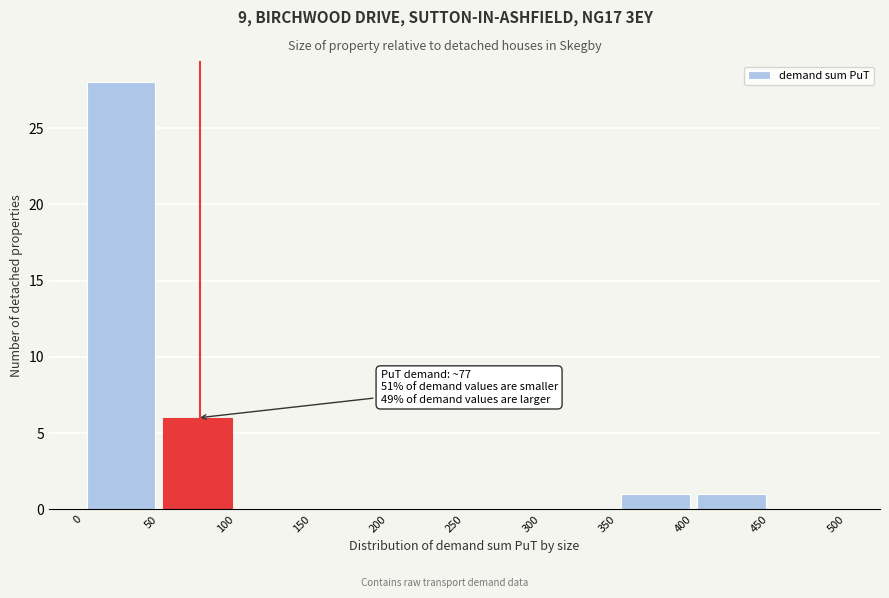

Over which range of the x-axis is the bar tallest?

0 to 50